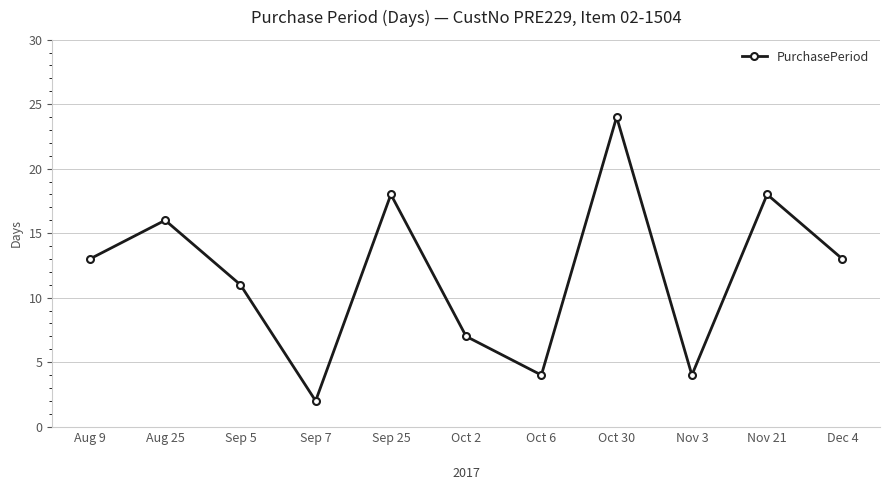

The value at Aug 9 is 13. True or false?

True